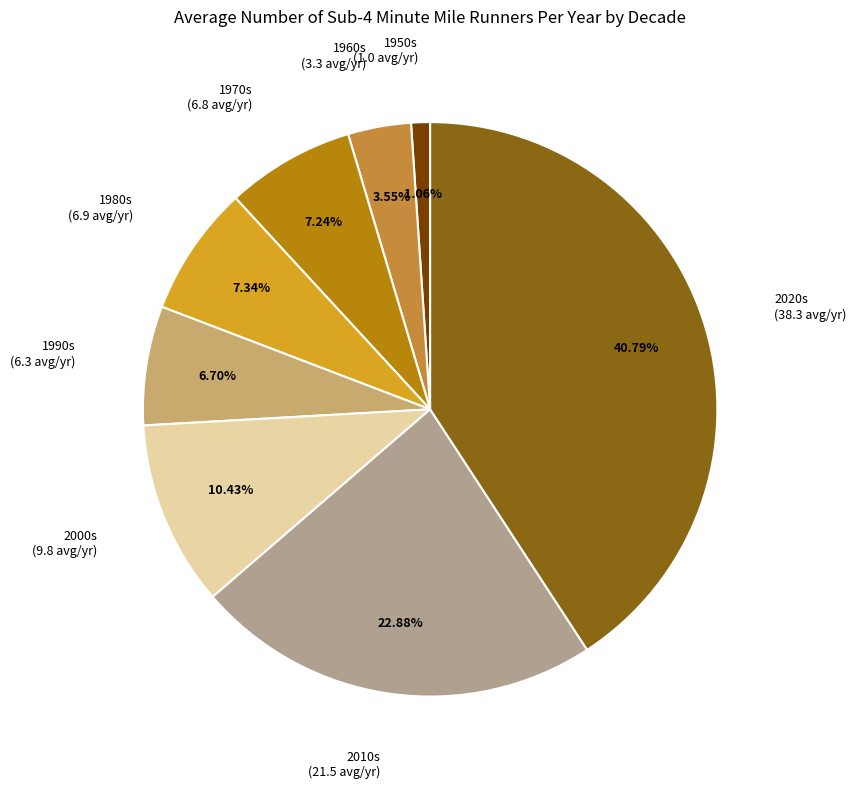

Is the sum of 1980s and 1960s greater than half?

No